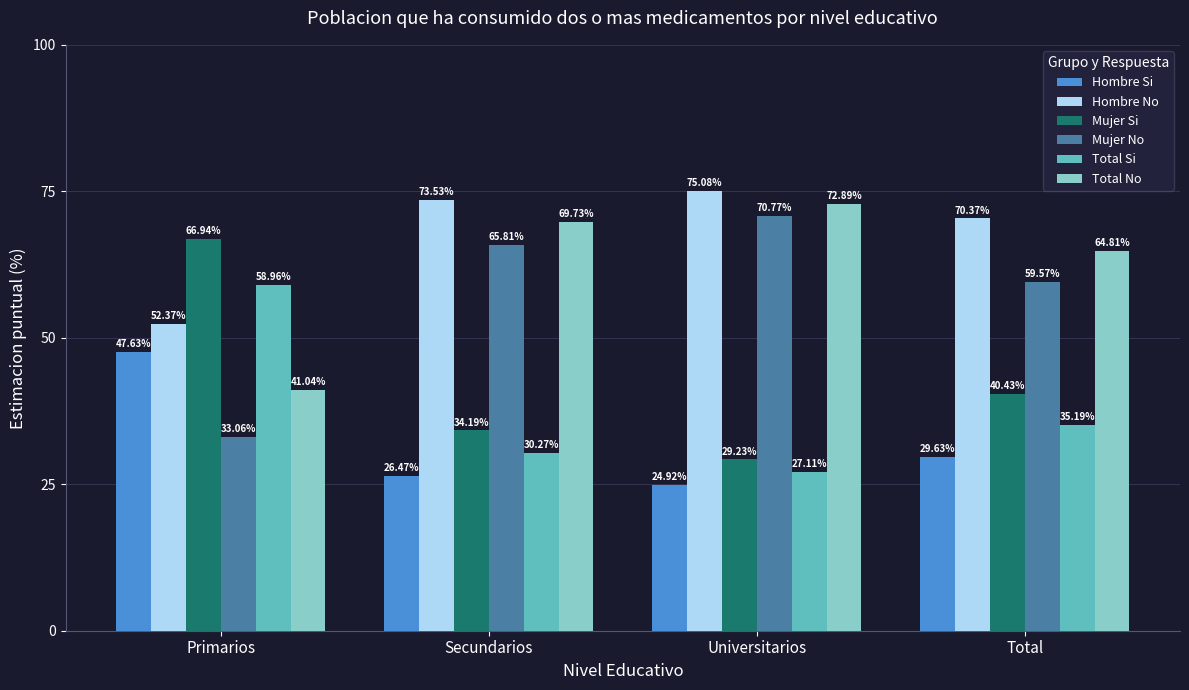

The Hombre Si series shows 34.0 at Universitarios. True or false?

False